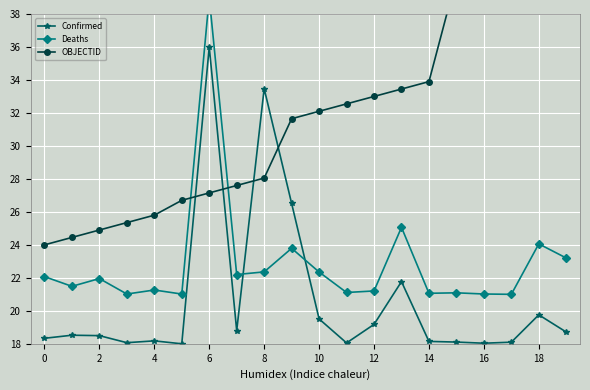

How many lines are shown in the chart?

3